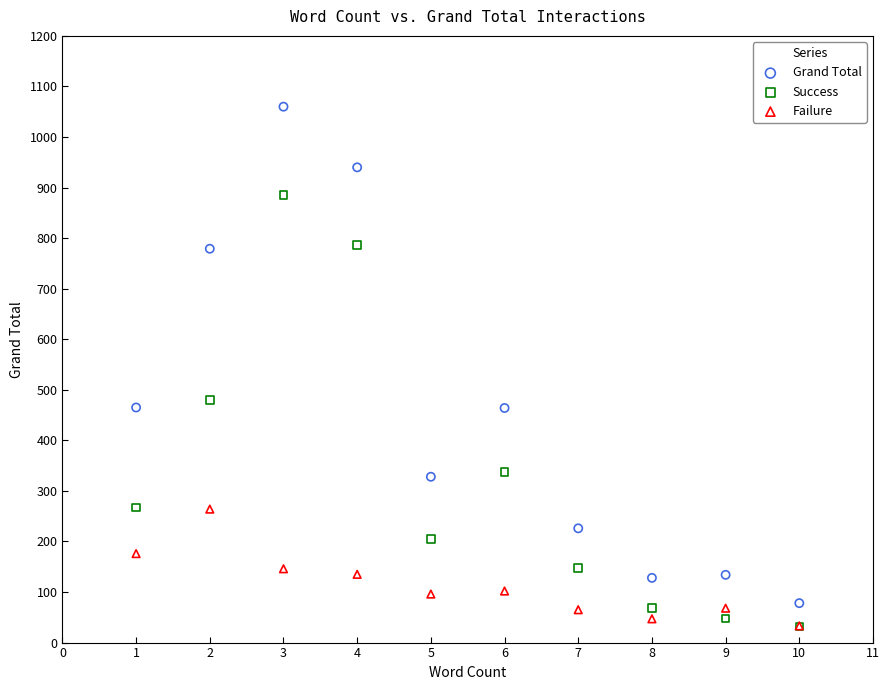

In the Grand Total series, what Y value is closest to 569?

465